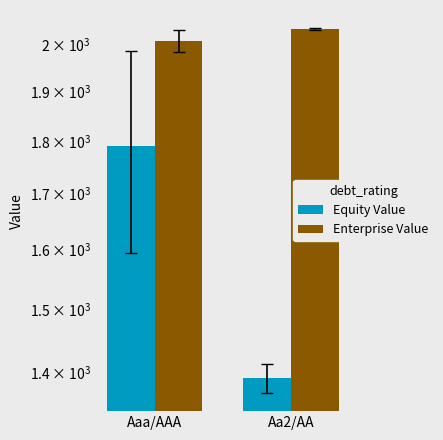

Reading left to right, what are all the values shown in this chart?

Equity Value: Aaa/AAA=1789.5	Aa2/AA=1391.2
Enterprise Value: Aaa/AAA=2006.6	Aa2/AA=2032.1